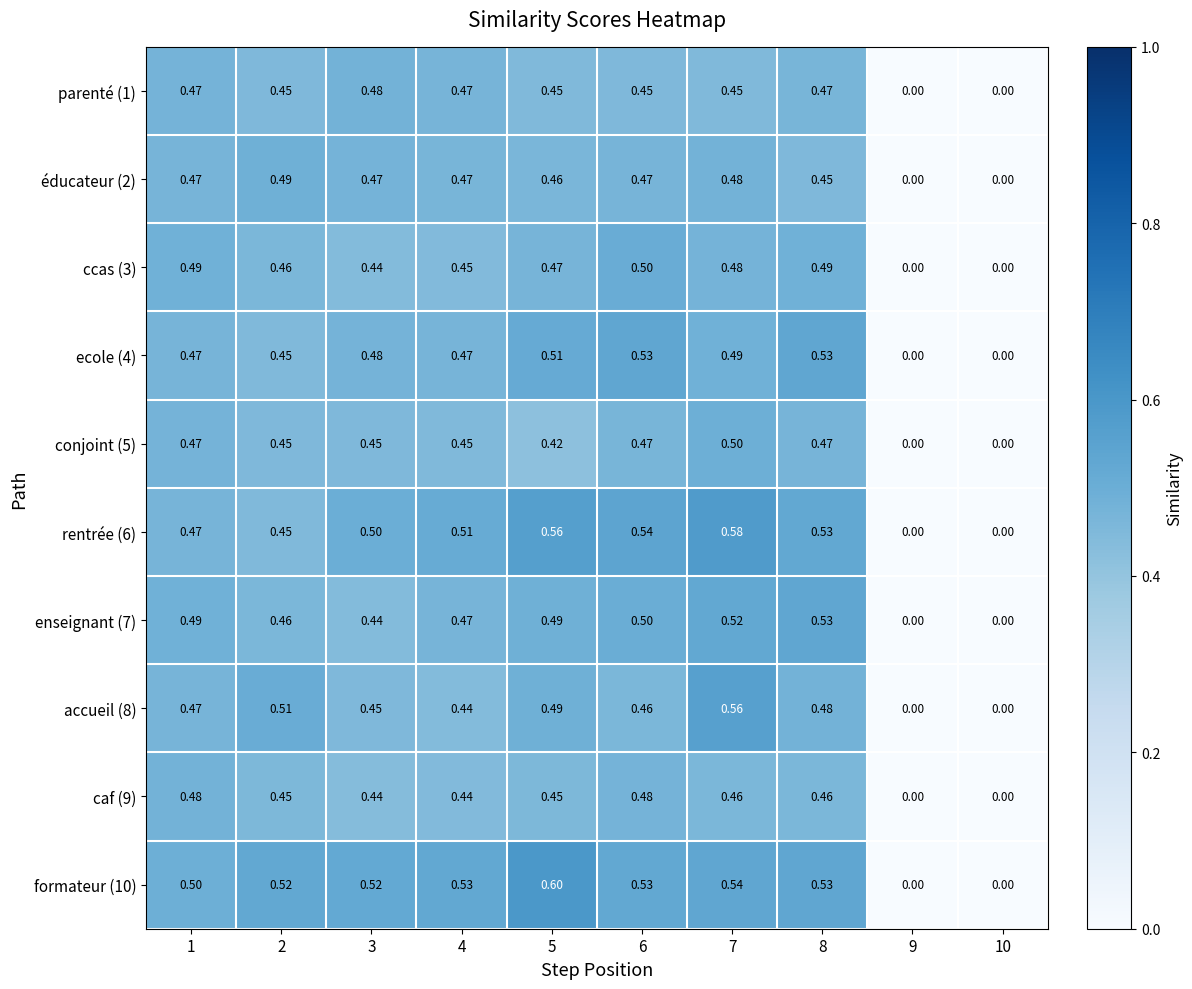

How many categories are shown in the chart?

10